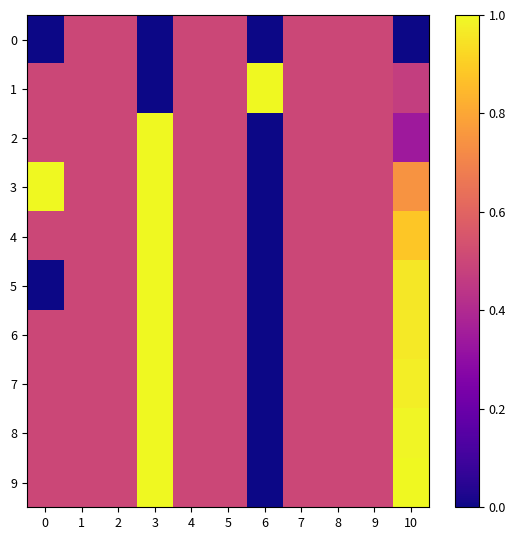

What is the greatest value displayed?

1.0